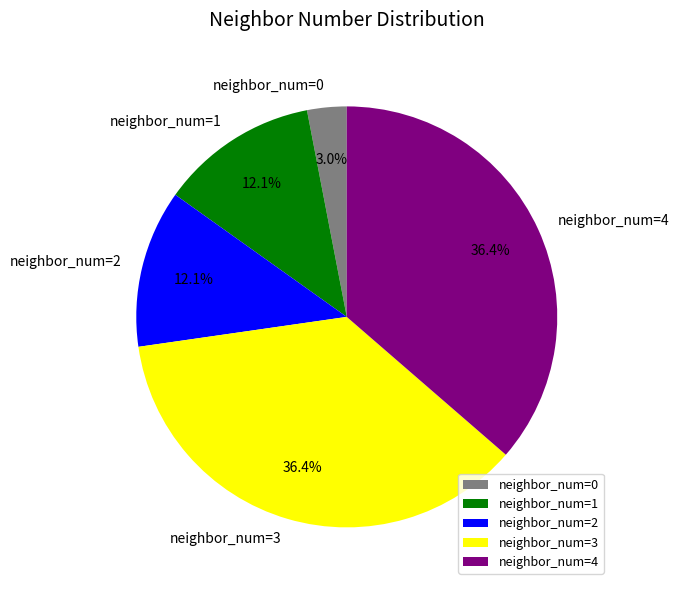

How much of the chart is everything except neighbor_num=1?

87.9%